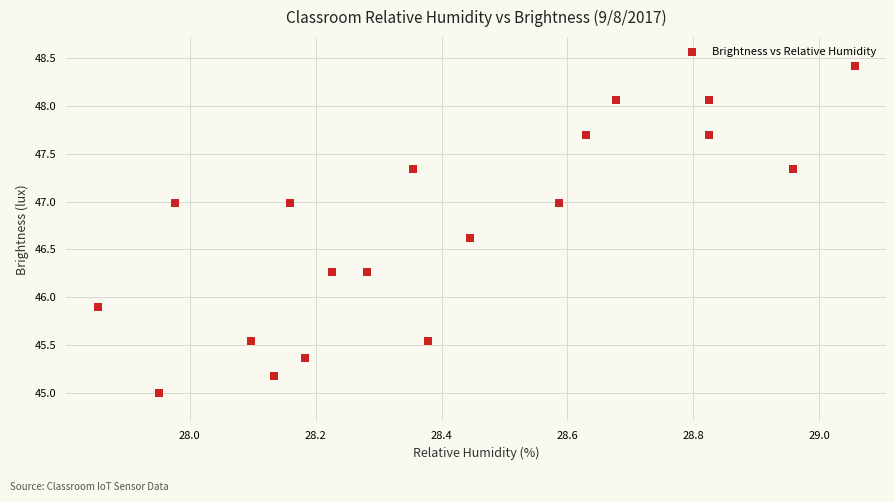

What Y value in the scatter plot is closest to 46?

45.9